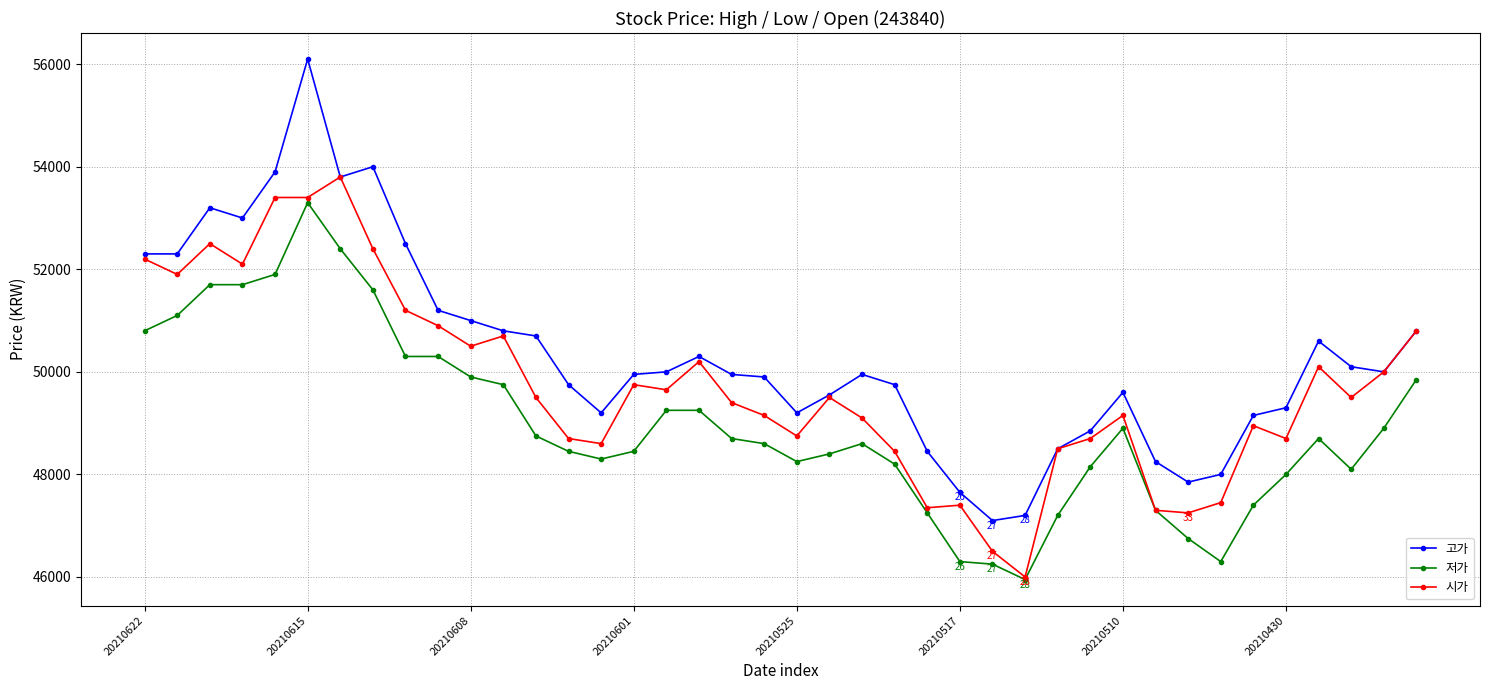

What is the highest value of the 고가 series?

56100